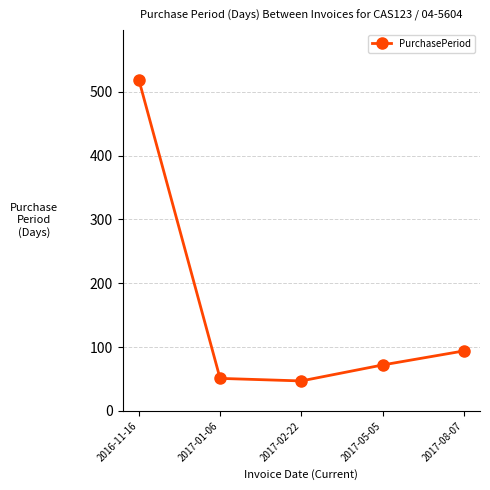

Reading left to right, list all the values displayed in this chart.

2016-11-16=519	2017-01-06=51	2017-02-22=47	2017-05-05=72	2017-08-07=94